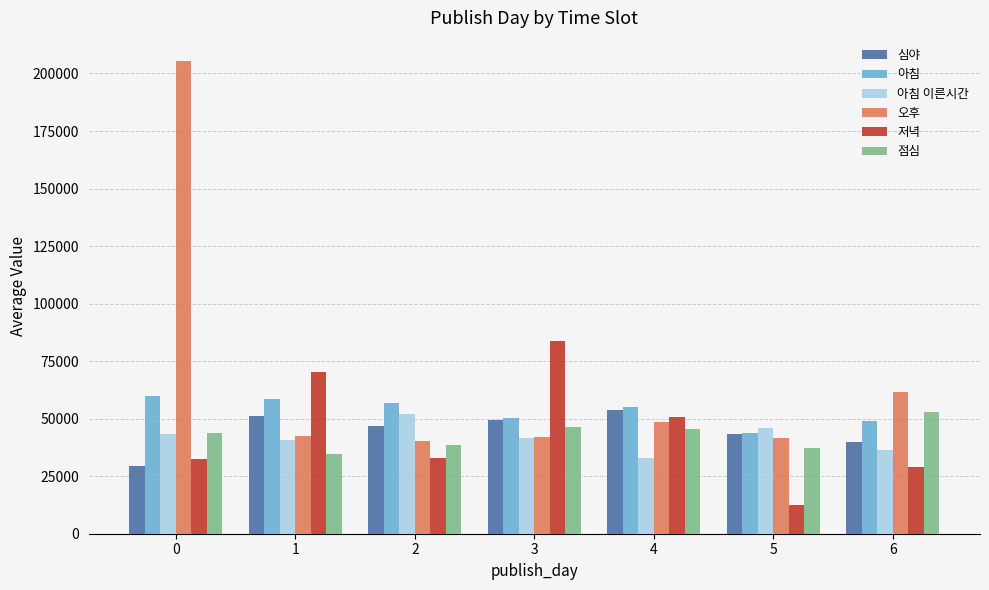

What is the average value of the 저녁 series?

44565.1